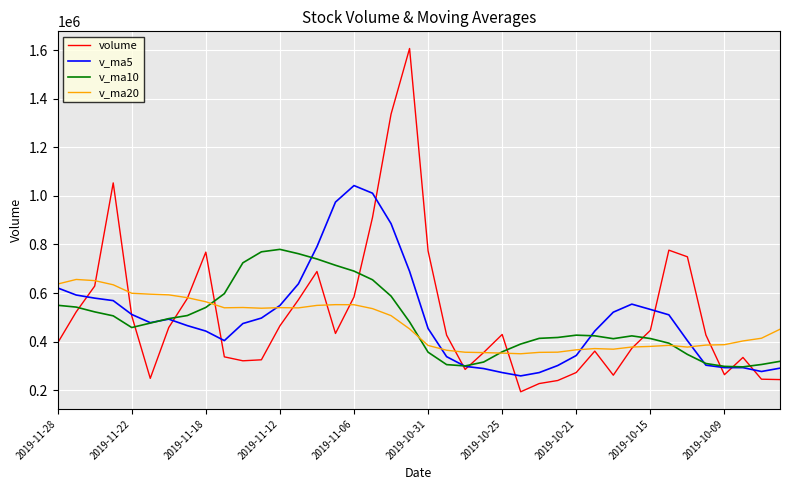

What is the highest value of the v_ma20 series?

655925.0